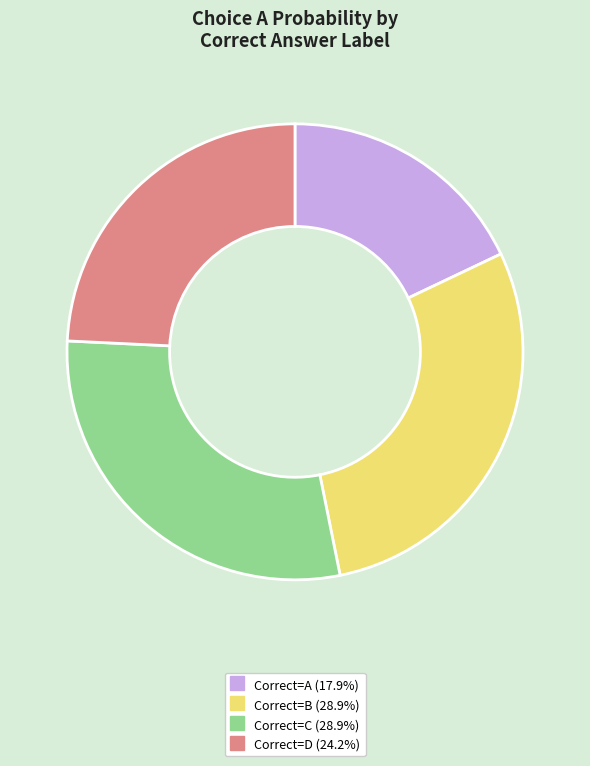

Is there a majority slice in this chart?

No